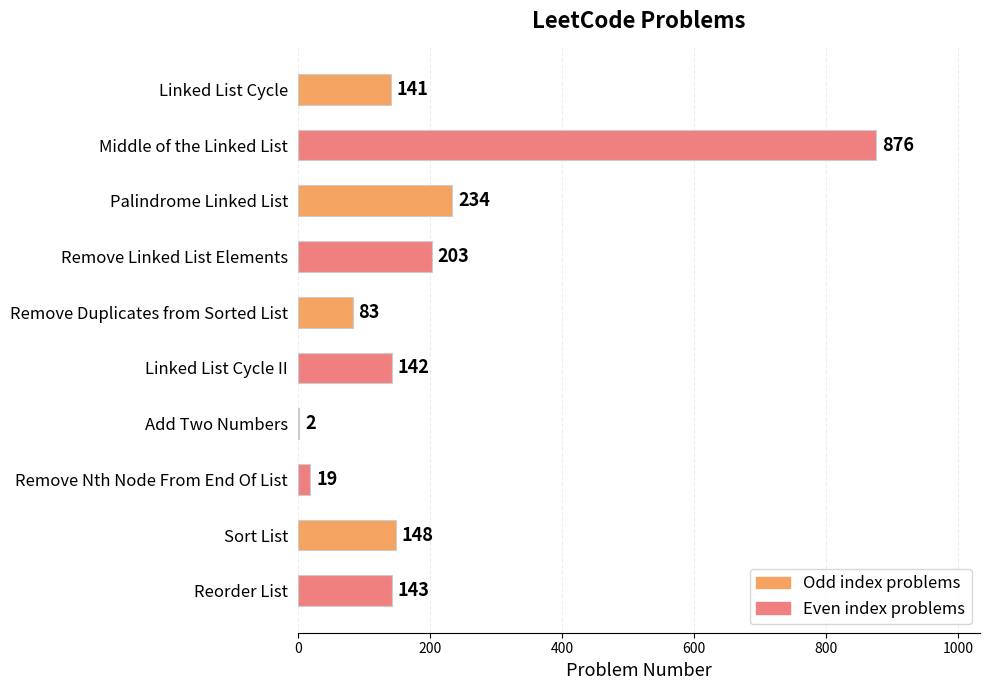

What is the change in value from Middle of the Linked List to Linked List Cycle II?

-734